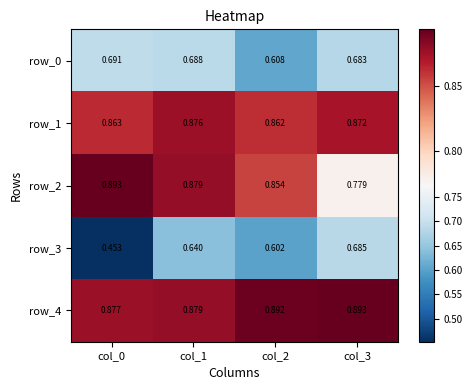

Rank the categories by row_3 value from highest to lowest.

col_3, col_1, col_2, col_0